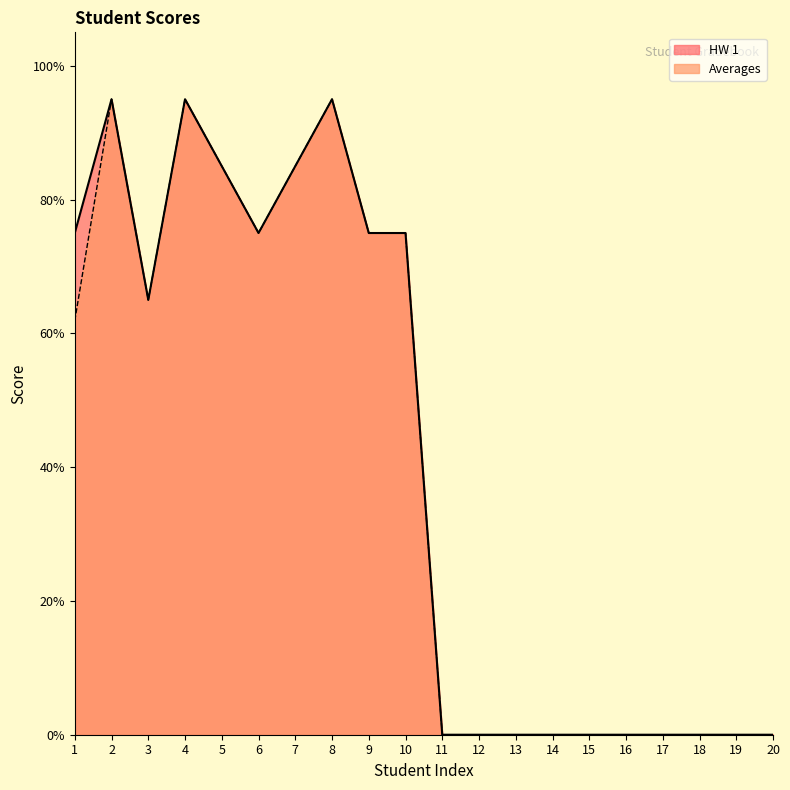

At which label is Averages closest to 47?

1